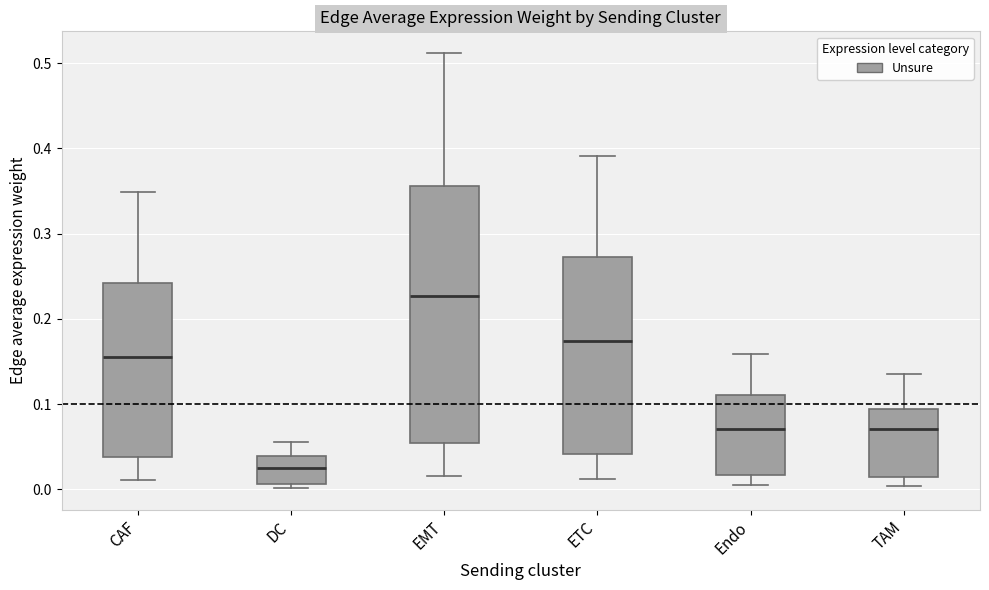

Where is the upper edge of the box for ETC on the y-axis? The values are not printed on the chart, so give them approximately, as read against the axis.

0.27